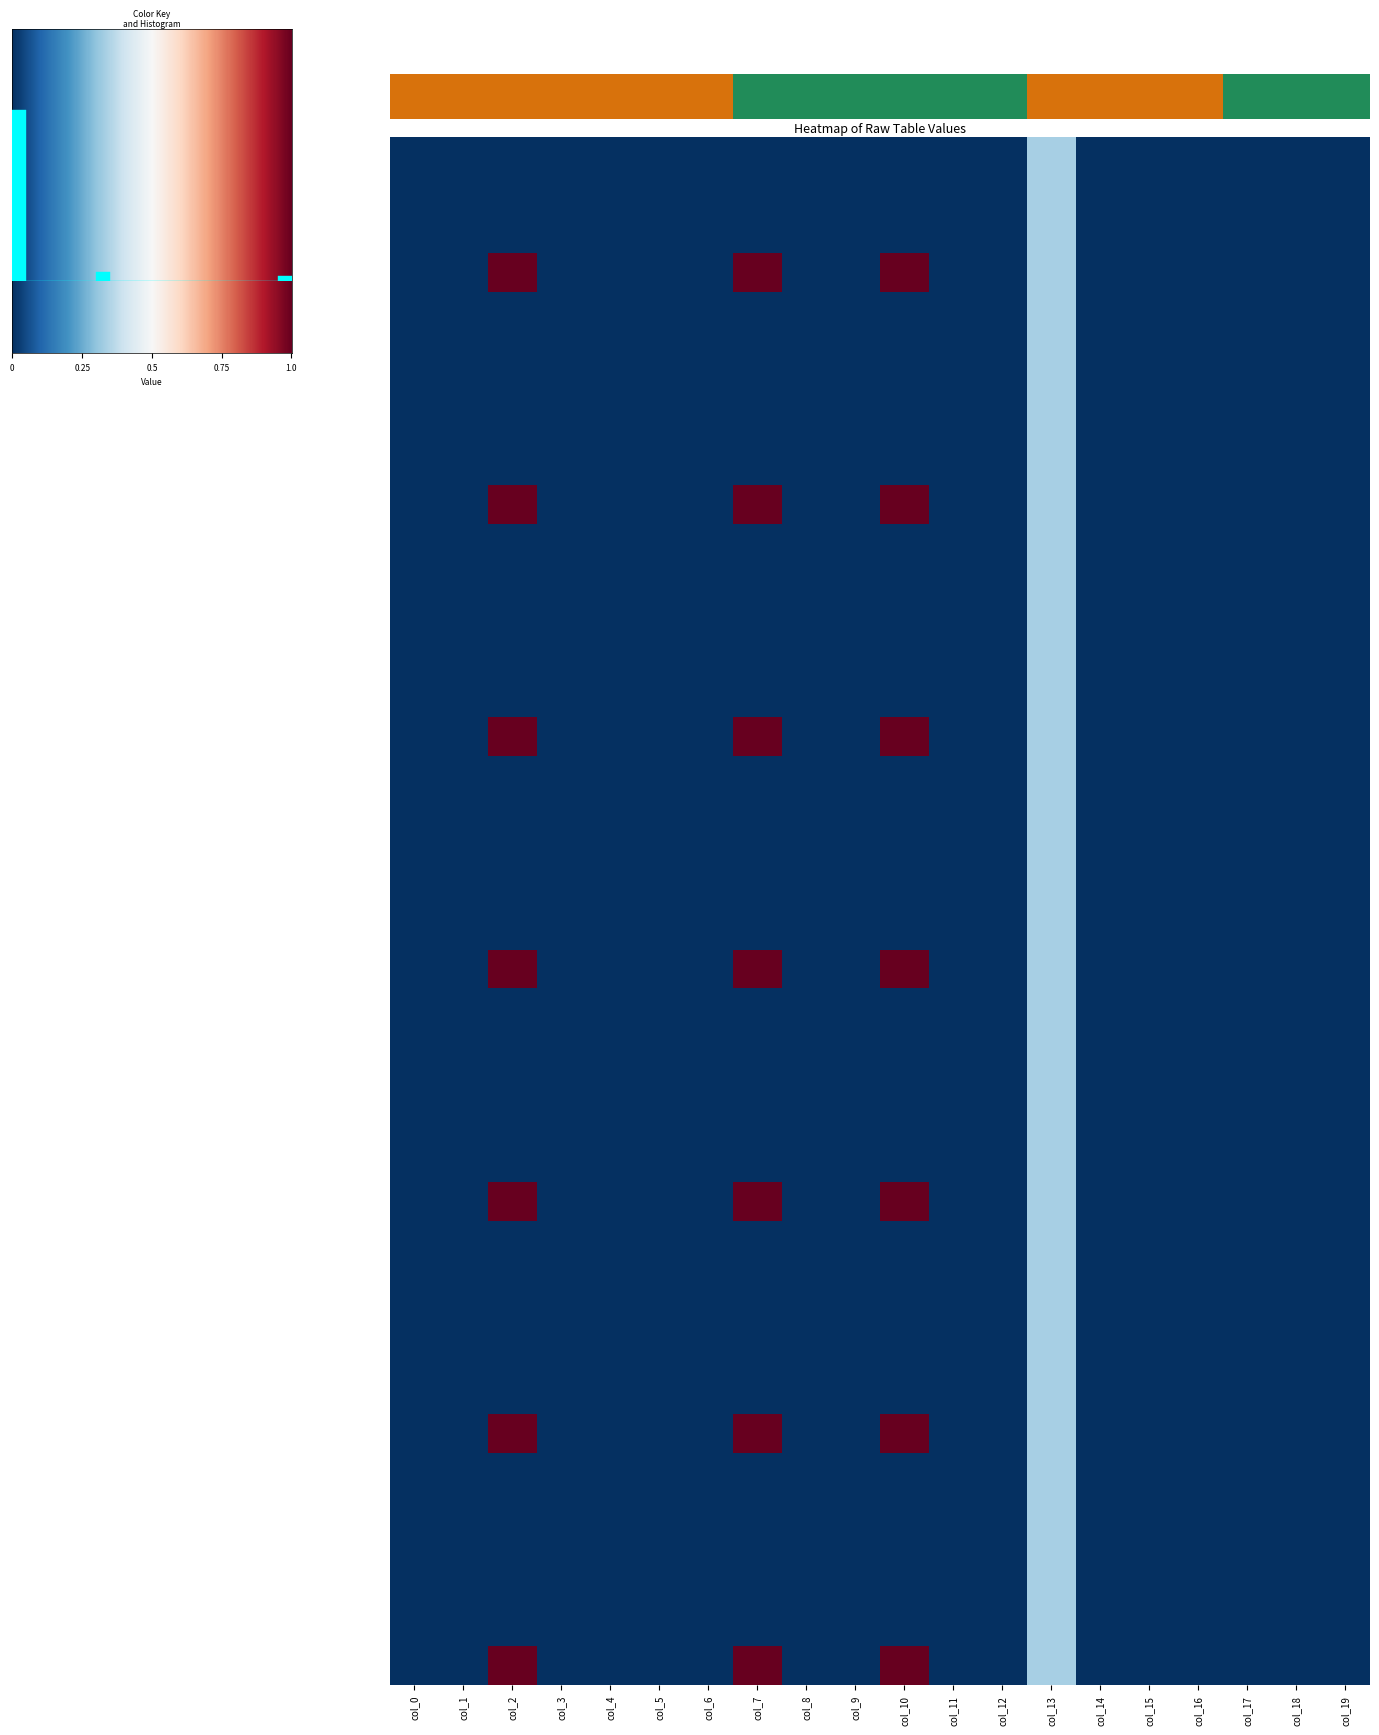

Reading left to right, extract all data points from this chart.

row0: col_0=0	col_1=0	col_2=0	col_3=0	col_4=0	col_5=0	col_6=0	col_7=0	col_8=0	col_9=0	col_10=0	col_11=0	col_12=0	col_13=1	col_14=0	col_15=0	col_16=0	col_17=0	col_18=0	col_19=0
row1: col_0=0	col_1=0	col_2=0	col_3=0	col_4=0	col_5=0	col_6=0	col_7=0	col_8=0	col_9=0	col_10=0	col_11=0	col_12=0	col_13=1	col_14=0	col_15=0	col_16=0	col_17=0	col_18=0	col_19=0
row2: col_0=0	col_1=0	col_2=0	col_3=0	col_4=0	col_5=0	col_6=0	col_7=0	col_8=0	col_9=0	col_10=0	col_11=0	col_12=0	col_13=1	col_14=0	col_15=0	col_16=0	col_17=0	col_18=0	col_19=0
row3: col_0=0	col_1=0	col_2=3	col_3=0	col_4=0	col_5=0	col_6=0	col_7=3	col_8=0	col_9=0	col_10=3	col_11=0	col_12=0	col_13=1	col_14=0	col_15=0	col_16=0	col_17=0	col_18=0	col_19=0
row4: col_0=0	col_1=0	col_2=0	col_3=0	col_4=0	col_5=0	col_6=0	col_7=0	col_8=0	col_9=0	col_10=0	col_11=0	col_12=0	col_13=1	col_14=0	col_15=0	col_16=0	col_17=0	col_18=0	col_19=0
row5: col_0=0	col_1=0	col_2=0	col_3=0	col_4=0	col_5=0	col_6=0	col_7=0	col_8=0	col_9=0	col_10=0	col_11=0	col_12=0	col_13=1	col_14=0	col_15=0	col_16=0	col_17=0	col_18=0	col_19=0
row6: col_0=0	col_1=0	col_2=0	col_3=0	col_4=0	col_5=0	col_6=0	col_7=0	col_8=0	col_9=0	col_10=0	col_11=0	col_12=0	col_13=1	col_14=0	col_15=0	col_16=0	col_17=0	col_18=0	col_19=0
row7: col_0=0	col_1=0	col_2=0	col_3=0	col_4=0	col_5=0	col_6=0	col_7=0	col_8=0	col_9=0	col_10=0	col_11=0	col_12=0	col_13=1	col_14=0	col_15=0	col_16=0	col_17=0	col_18=0	col_19=0
row8: col_0=0	col_1=0	col_2=0	col_3=0	col_4=0	col_5=0	col_6=0	col_7=0	col_8=0	col_9=0	col_10=0	col_11=0	col_12=0	col_13=1	col_14=0	col_15=0	col_16=0	col_17=0	col_18=0	col_19=0
row9: col_0=0	col_1=0	col_2=3	col_3=0	col_4=0	col_5=0	col_6=0	col_7=3	col_8=0	col_9=0	col_10=3	col_11=0	col_12=0	col_13=1	col_14=0	col_15=0	col_16=0	col_17=0	col_18=0	col_19=0
row10: col_0=0	col_1=0	col_2=0	col_3=0	col_4=0	col_5=0	col_6=0	col_7=0	col_8=0	col_9=0	col_10=0	col_11=0	col_12=0	col_13=1	col_14=0	col_15=0	col_16=0	col_17=0	col_18=0	col_19=0
row11: col_0=0	col_1=0	col_2=0	col_3=0	col_4=0	col_5=0	col_6=0	col_7=0	col_8=0	col_9=0	col_10=0	col_11=0	col_12=0	col_13=1	col_14=0	col_15=0	col_16=0	col_17=0	col_18=0	col_19=0
row12: col_0=0	col_1=0	col_2=0	col_3=0	col_4=0	col_5=0	col_6=0	col_7=0	col_8=0	col_9=0	col_10=0	col_11=0	col_12=0	col_13=1	col_14=0	col_15=0	col_16=0	col_17=0	col_18=0	col_19=0
row13: col_0=0	col_1=0	col_2=0	col_3=0	col_4=0	col_5=0	col_6=0	col_7=0	col_8=0	col_9=0	col_10=0	col_11=0	col_12=0	col_13=1	col_14=0	col_15=0	col_16=0	col_17=0	col_18=0	col_19=0
row14: col_0=0	col_1=0	col_2=0	col_3=0	col_4=0	col_5=0	col_6=0	col_7=0	col_8=0	col_9=0	col_10=0	col_11=0	col_12=0	col_13=1	col_14=0	col_15=0	col_16=0	col_17=0	col_18=0	col_19=0
row15: col_0=0	col_1=0	col_2=3	col_3=0	col_4=0	col_5=0	col_6=0	col_7=3	col_8=0	col_9=0	col_10=3	col_11=0	col_12=0	col_13=1	col_14=0	col_15=0	col_16=0	col_17=0	col_18=0	col_19=0
row16: col_0=0	col_1=0	col_2=0	col_3=0	col_4=0	col_5=0	col_6=0	col_7=0	col_8=0	col_9=0	col_10=0	col_11=0	col_12=0	col_13=1	col_14=0	col_15=0	col_16=0	col_17=0	col_18=0	col_19=0
row17: col_0=0	col_1=0	col_2=0	col_3=0	col_4=0	col_5=0	col_6=0	col_7=0	col_8=0	col_9=0	col_10=0	col_11=0	col_12=0	col_13=1	col_14=0	col_15=0	col_16=0	col_17=0	col_18=0	col_19=0
row18: col_0=0	col_1=0	col_2=0	col_3=0	col_4=0	col_5=0	col_6=0	col_7=0	col_8=0	col_9=0	col_10=0	col_11=0	col_12=0	col_13=1	col_14=0	col_15=0	col_16=0	col_17=0	col_18=0	col_19=0
row19: col_0=0	col_1=0	col_2=0	col_3=0	col_4=0	col_5=0	col_6=0	col_7=0	col_8=0	col_9=0	col_10=0	col_11=0	col_12=0	col_13=1	col_14=0	col_15=0	col_16=0	col_17=0	col_18=0	col_19=0
row20: col_0=0	col_1=0	col_2=0	col_3=0	col_4=0	col_5=0	col_6=0	col_7=0	col_8=0	col_9=0	col_10=0	col_11=0	col_12=0	col_13=1	col_14=0	col_15=0	col_16=0	col_17=0	col_18=0	col_19=0
row21: col_0=0	col_1=0	col_2=3	col_3=0	col_4=0	col_5=0	col_6=0	col_7=3	col_8=0	col_9=0	col_10=3	col_11=0	col_12=0	col_13=1	col_14=0	col_15=0	col_16=0	col_17=0	col_18=0	col_19=0
row22: col_0=0	col_1=0	col_2=0	col_3=0	col_4=0	col_5=0	col_6=0	col_7=0	col_8=0	col_9=0	col_10=0	col_11=0	col_12=0	col_13=1	col_14=0	col_15=0	col_16=0	col_17=0	col_18=0	col_19=0
row23: col_0=0	col_1=0	col_2=0	col_3=0	col_4=0	col_5=0	col_6=0	col_7=0	col_8=0	col_9=0	col_10=0	col_11=0	col_12=0	col_13=1	col_14=0	col_15=0	col_16=0	col_17=0	col_18=0	col_19=0
row24: col_0=0	col_1=0	col_2=0	col_3=0	col_4=0	col_5=0	col_6=0	col_7=0	col_8=0	col_9=0	col_10=0	col_11=0	col_12=0	col_13=1	col_14=0	col_15=0	col_16=0	col_17=0	col_18=0	col_19=0
row25: col_0=0	col_1=0	col_2=0	col_3=0	col_4=0	col_5=0	col_6=0	col_7=0	col_8=0	col_9=0	col_10=0	col_11=0	col_12=0	col_13=1	col_14=0	col_15=0	col_16=0	col_17=0	col_18=0	col_19=0
row26: col_0=0	col_1=0	col_2=0	col_3=0	col_4=0	col_5=0	col_6=0	col_7=0	col_8=0	col_9=0	col_10=0	col_11=0	col_12=0	col_13=1	col_14=0	col_15=0	col_16=0	col_17=0	col_18=0	col_19=0
row27: col_0=0	col_1=0	col_2=3	col_3=0	col_4=0	col_5=0	col_6=0	col_7=3	col_8=0	col_9=0	col_10=3	col_11=0	col_12=0	col_13=1	col_14=0	col_15=0	col_16=0	col_17=0	col_18=0	col_19=0
row28: col_0=0	col_1=0	col_2=0	col_3=0	col_4=0	col_5=0	col_6=0	col_7=0	col_8=0	col_9=0	col_10=0	col_11=0	col_12=0	col_13=1	col_14=0	col_15=0	col_16=0	col_17=0	col_18=0	col_19=0
row29: col_0=0	col_1=0	col_2=0	col_3=0	col_4=0	col_5=0	col_6=0	col_7=0	col_8=0	col_9=0	col_10=0	col_11=0	col_12=0	col_13=1	col_14=0	col_15=0	col_16=0	col_17=0	col_18=0	col_19=0
row30: col_0=0	col_1=0	col_2=0	col_3=0	col_4=0	col_5=0	col_6=0	col_7=0	col_8=0	col_9=0	col_10=0	col_11=0	col_12=0	col_13=1	col_14=0	col_15=0	col_16=0	col_17=0	col_18=0	col_19=0
row31: col_0=0	col_1=0	col_2=0	col_3=0	col_4=0	col_5=0	col_6=0	col_7=0	col_8=0	col_9=0	col_10=0	col_11=0	col_12=0	col_13=1	col_14=0	col_15=0	col_16=0	col_17=0	col_18=0	col_19=0
row32: col_0=0	col_1=0	col_2=0	col_3=0	col_4=0	col_5=0	col_6=0	col_7=0	col_8=0	col_9=0	col_10=0	col_11=0	col_12=0	col_13=1	col_14=0	col_15=0	col_16=0	col_17=0	col_18=0	col_19=0
row33: col_0=0	col_1=0	col_2=3	col_3=0	col_4=0	col_5=0	col_6=0	col_7=3	col_8=0	col_9=0	col_10=3	col_11=0	col_12=0	col_13=1	col_14=0	col_15=0	col_16=0	col_17=0	col_18=0	col_19=0
row34: col_0=0	col_1=0	col_2=0	col_3=0	col_4=0	col_5=0	col_6=0	col_7=0	col_8=0	col_9=0	col_10=0	col_11=0	col_12=0	col_13=1	col_14=0	col_15=0	col_16=0	col_17=0	col_18=0	col_19=0
row35: col_0=0	col_1=0	col_2=0	col_3=0	col_4=0	col_5=0	col_6=0	col_7=0	col_8=0	col_9=0	col_10=0	col_11=0	col_12=0	col_13=1	col_14=0	col_15=0	col_16=0	col_17=0	col_18=0	col_19=0
row36: col_0=0	col_1=0	col_2=0	col_3=0	col_4=0	col_5=0	col_6=0	col_7=0	col_8=0	col_9=0	col_10=0	col_11=0	col_12=0	col_13=1	col_14=0	col_15=0	col_16=0	col_17=0	col_18=0	col_19=0
row37: col_0=0	col_1=0	col_2=0	col_3=0	col_4=0	col_5=0	col_6=0	col_7=0	col_8=0	col_9=0	col_10=0	col_11=0	col_12=0	col_13=1	col_14=0	col_15=0	col_16=0	col_17=0	col_18=0	col_19=0
row38: col_0=0	col_1=0	col_2=0	col_3=0	col_4=0	col_5=0	col_6=0	col_7=0	col_8=0	col_9=0	col_10=0	col_11=0	col_12=0	col_13=1	col_14=0	col_15=0	col_16=0	col_17=0	col_18=0	col_19=0
row39: col_0=0	col_1=0	col_2=3	col_3=0	col_4=0	col_5=0	col_6=0	col_7=3	col_8=0	col_9=0	col_10=3	col_11=0	col_12=0	col_13=1	col_14=0	col_15=0	col_16=0	col_17=0	col_18=0	col_19=0